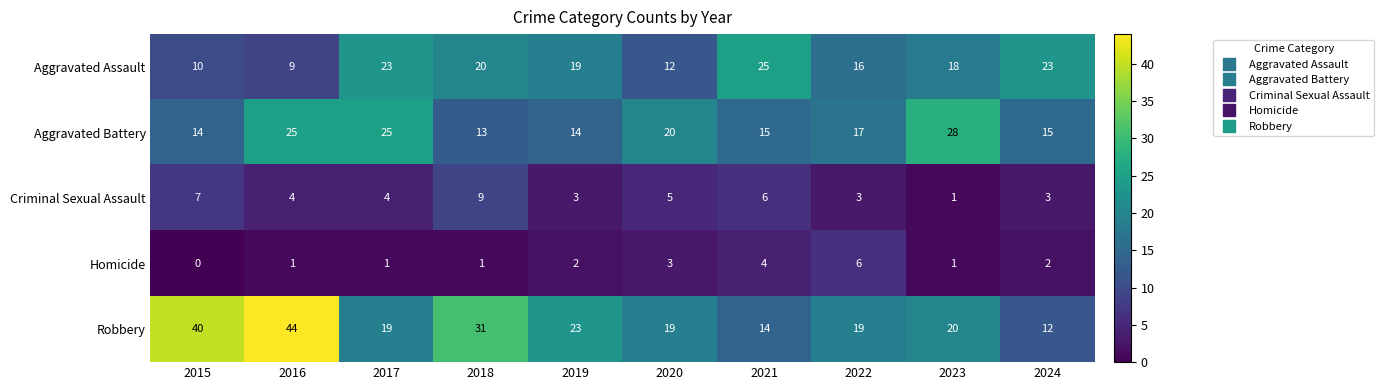

What is the difference between the maximum and minimum values in the Robbery series?

32